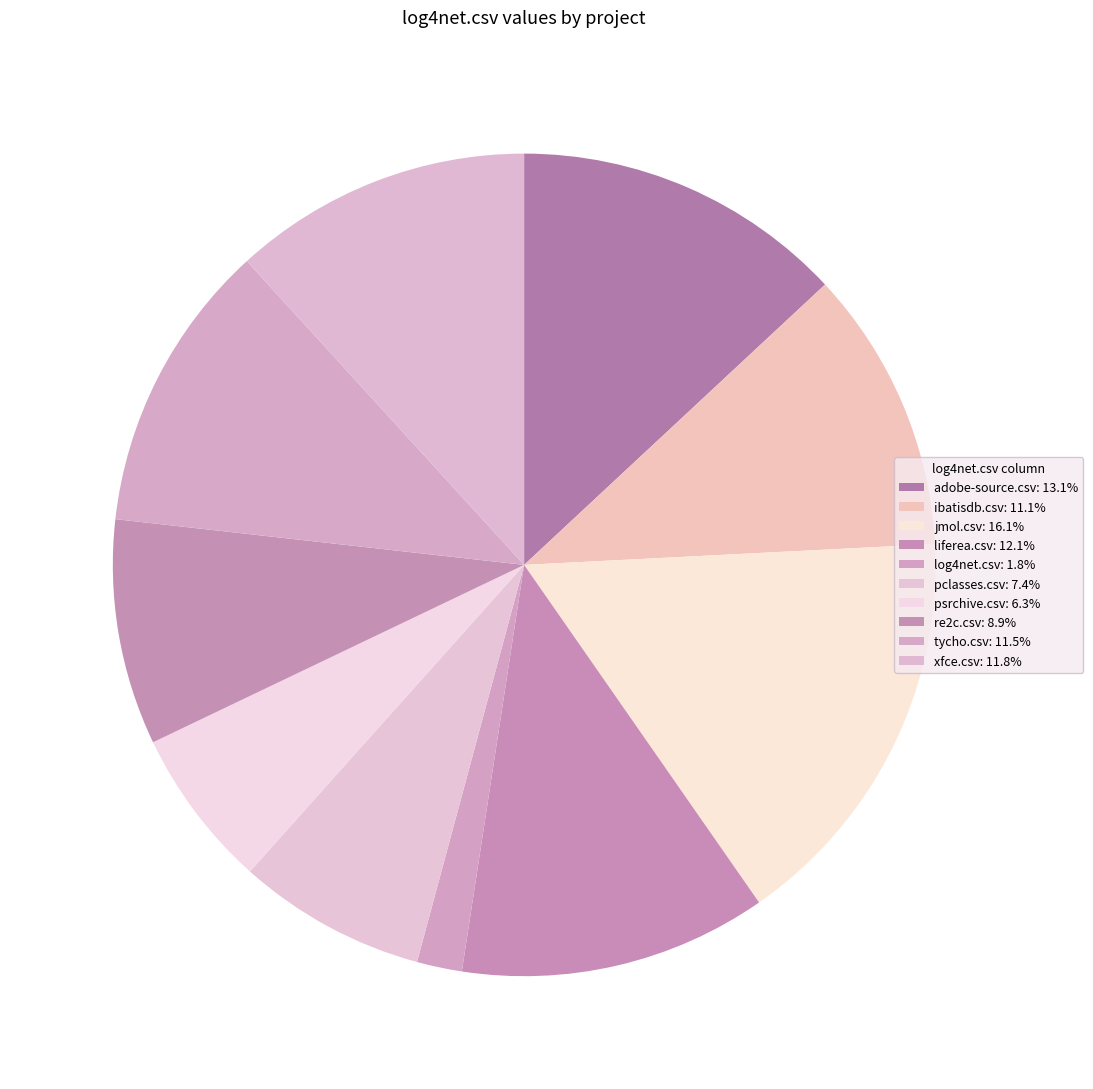

To the nearest percent, what is the average slice percentage?

10%